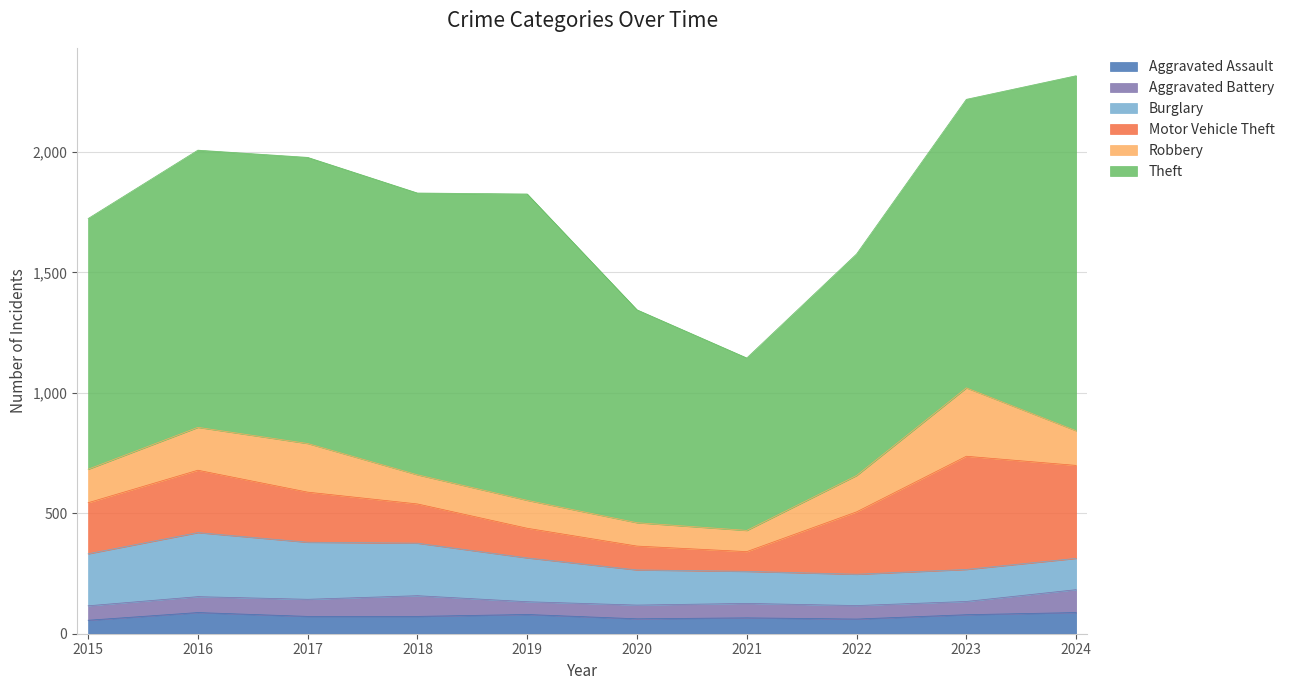

True or false: Aggravated Battery and Motor Vehicle Theft cross at least once.

False